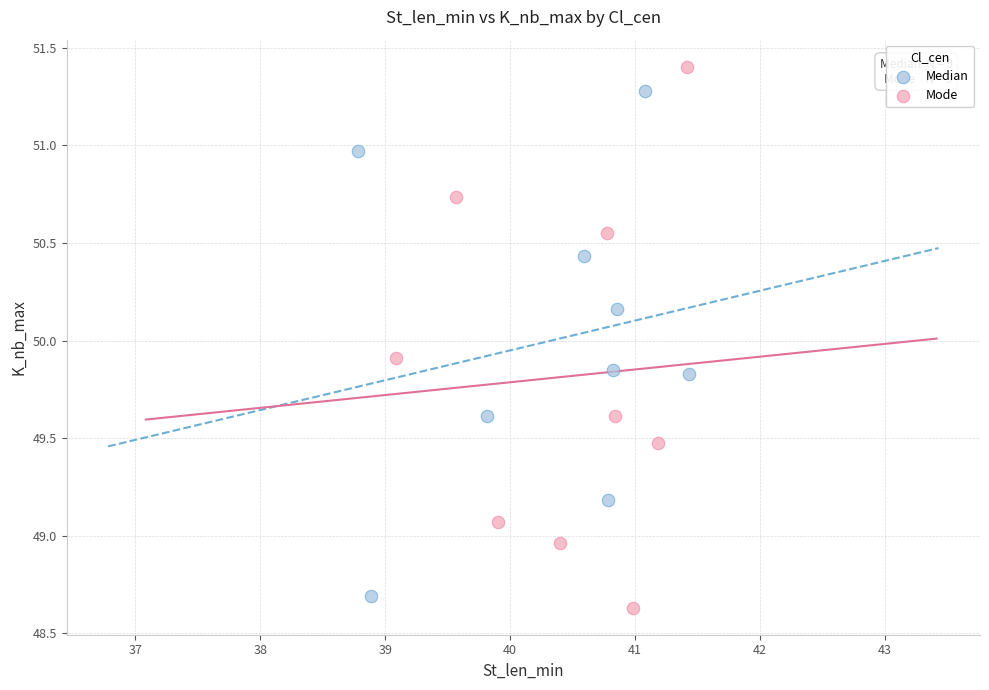

Which series contains the highest Y value?

Mode